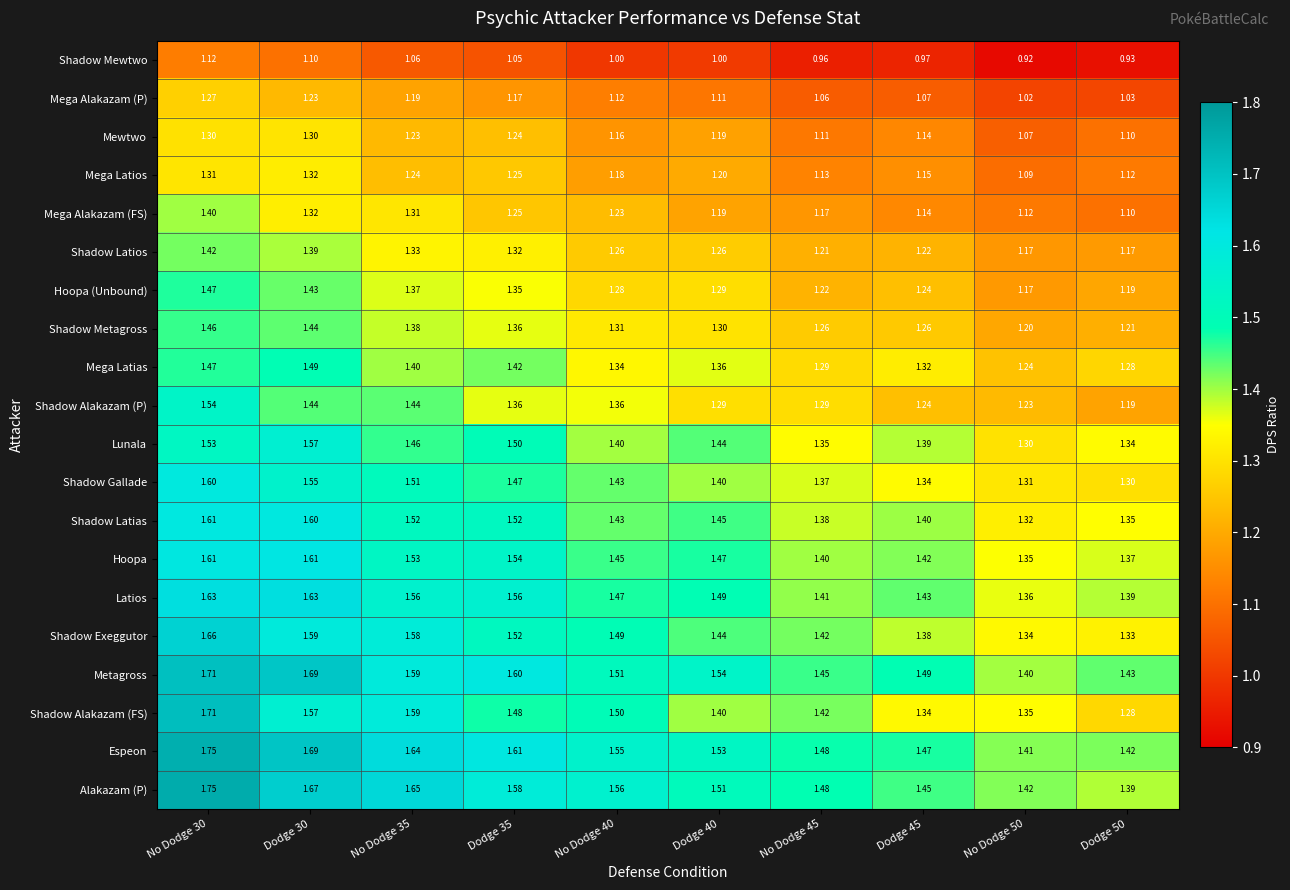

Which series has the largest total across all categories?

Espeon